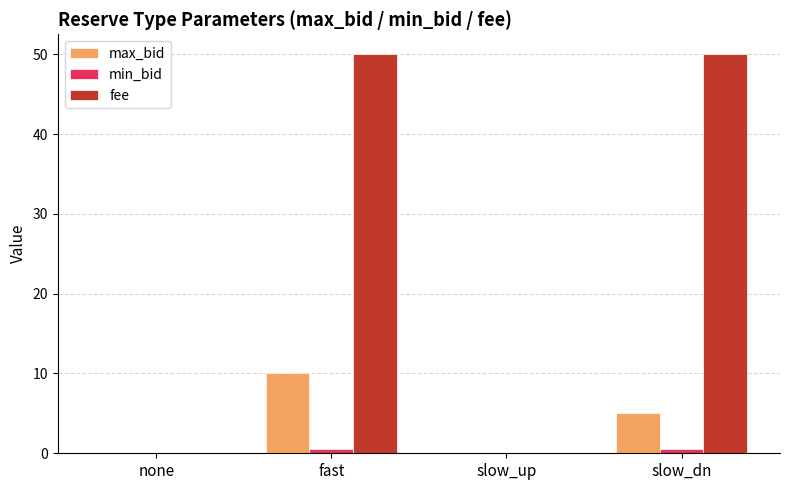

What is the sum of all max_bid values?

15.0